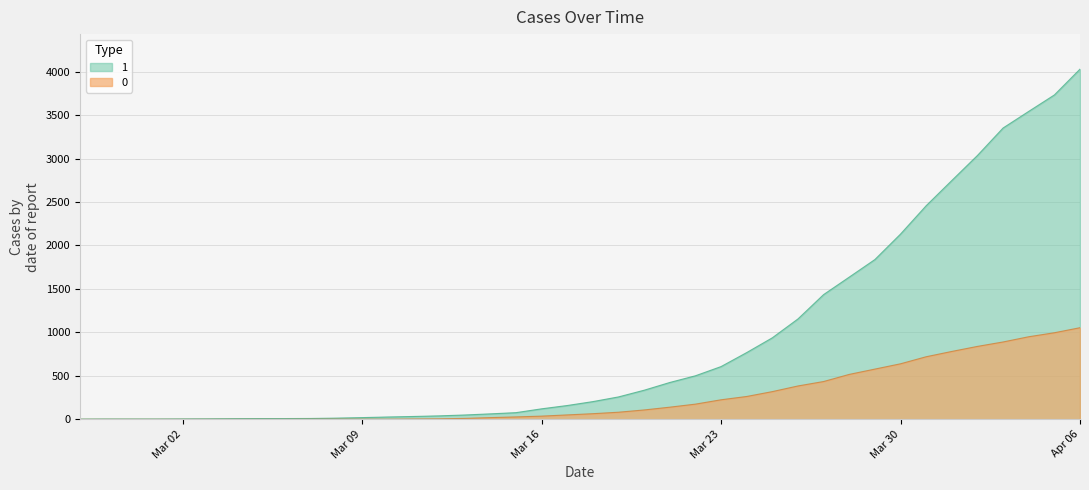

Which series has the widest spread of values?

1